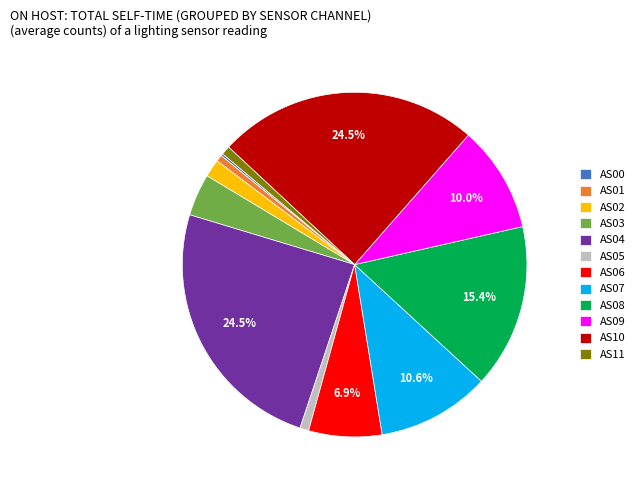

To the nearest percent, what is the average slice percentage?

8%